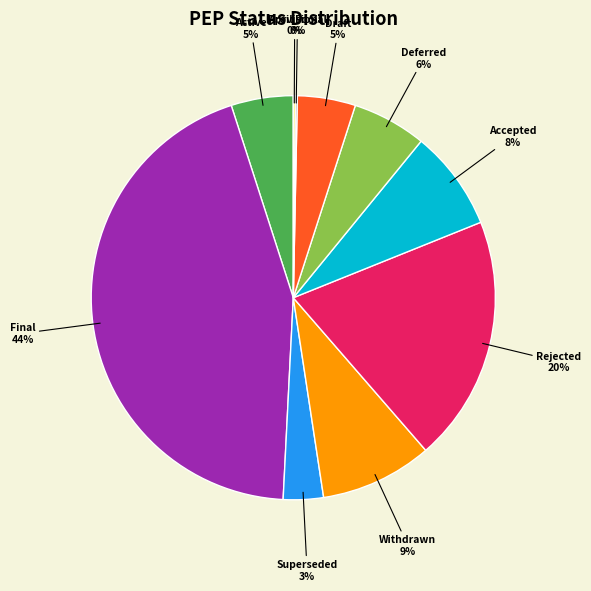

To the nearest percent, what is the difference between the largest and smallest slice percentages?

44%